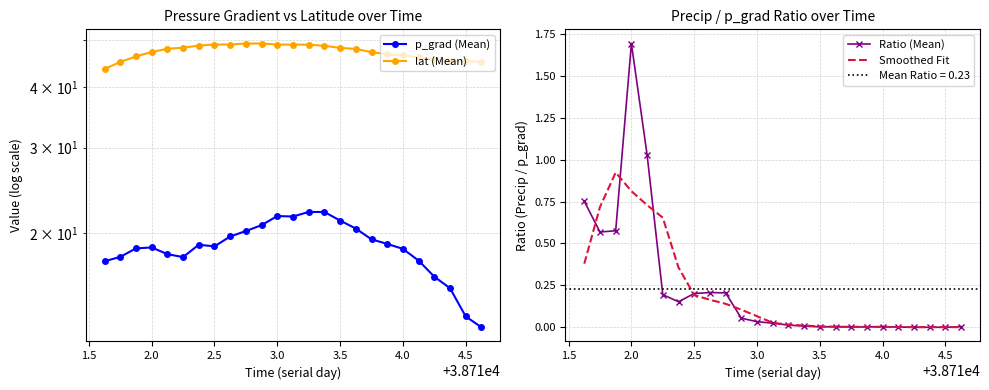

Is it true that Smoothed Fit equals 0.2 at 2.5?

True